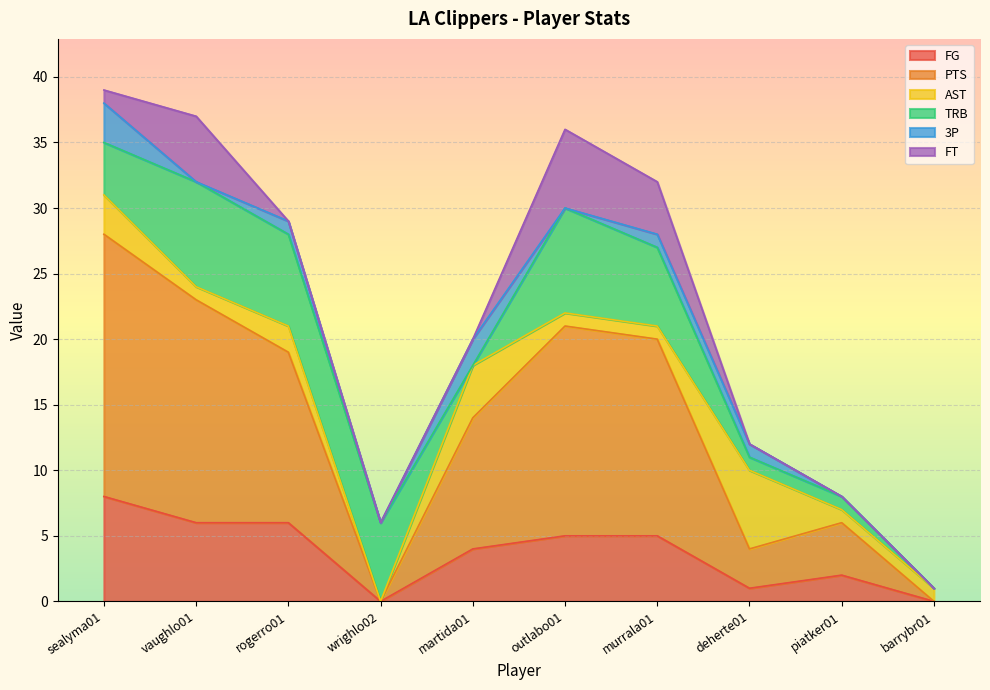

What is the spread (max minus min) of values at martida01?

10